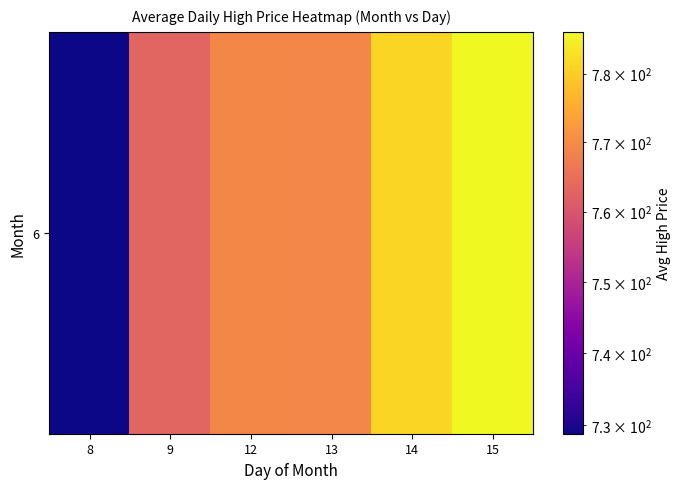

The value at 8 is 728.9. True or false?

True